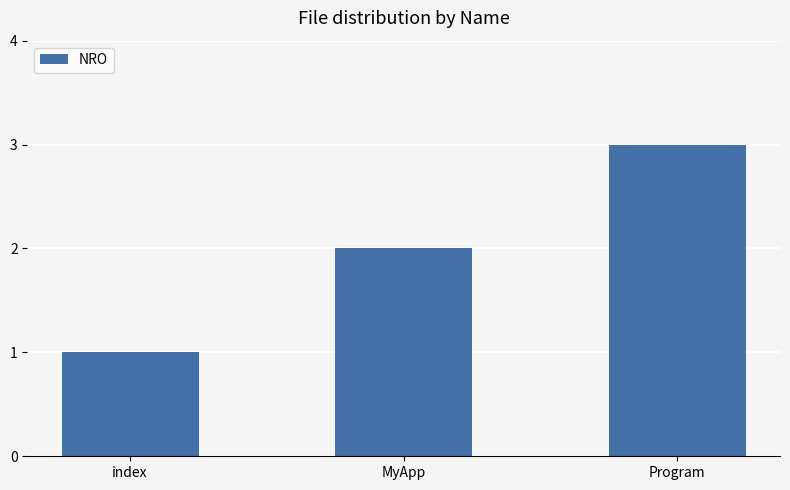

The value at index is 1. True or false?

True